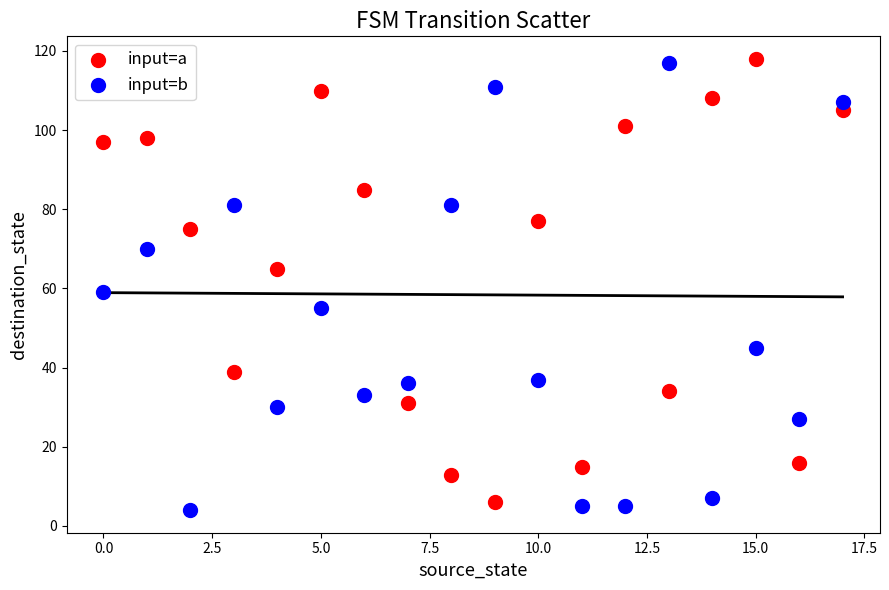

Across all data points, what is the range of Y values (max minus min)?

114